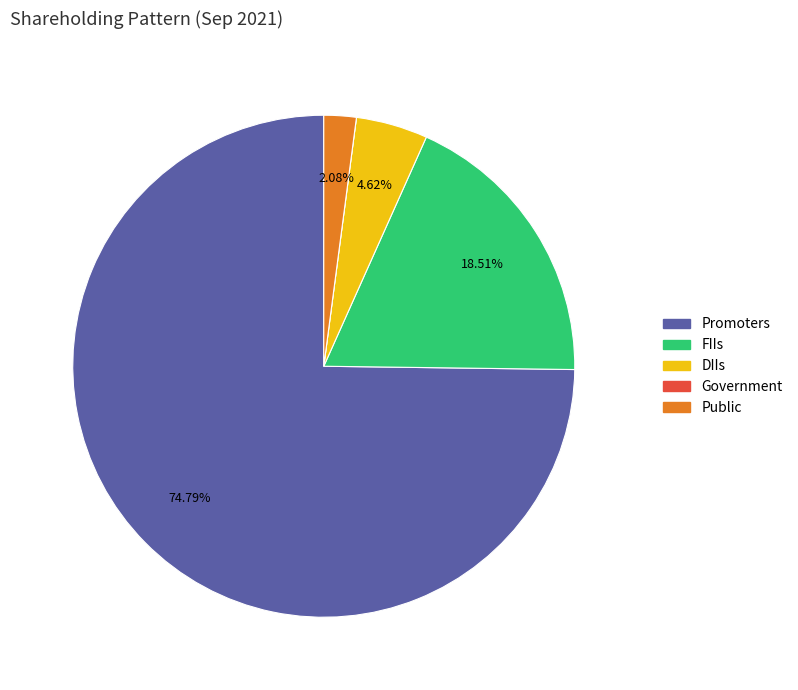

Approximately how many times larger is the value at FIIs compared to Promoters?

0.2